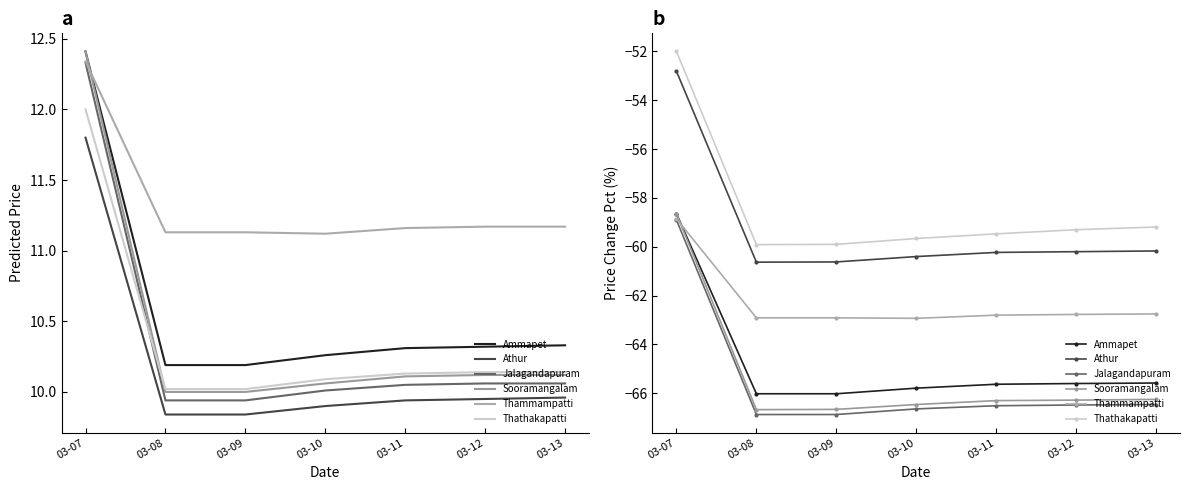

What is the sum of all Thammampatti values?

-435.9